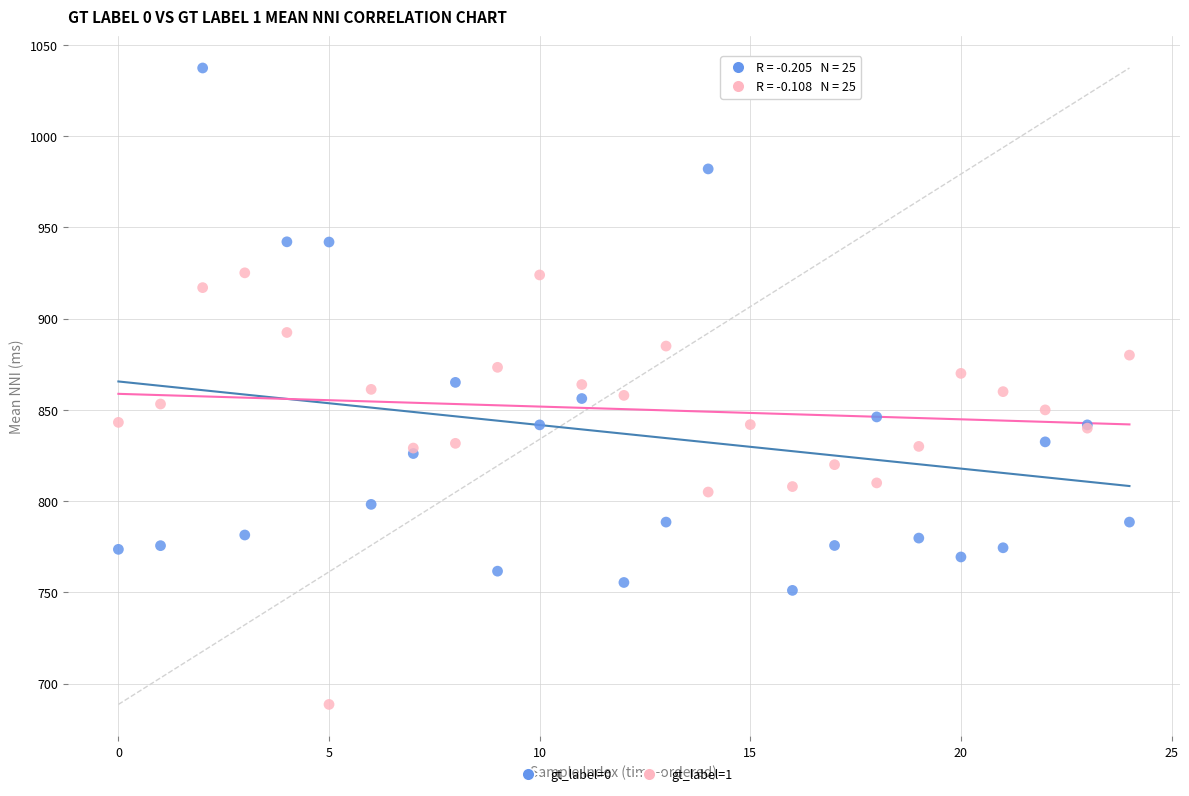

Which series reaches the minimum Y coordinate?

gt_label=1